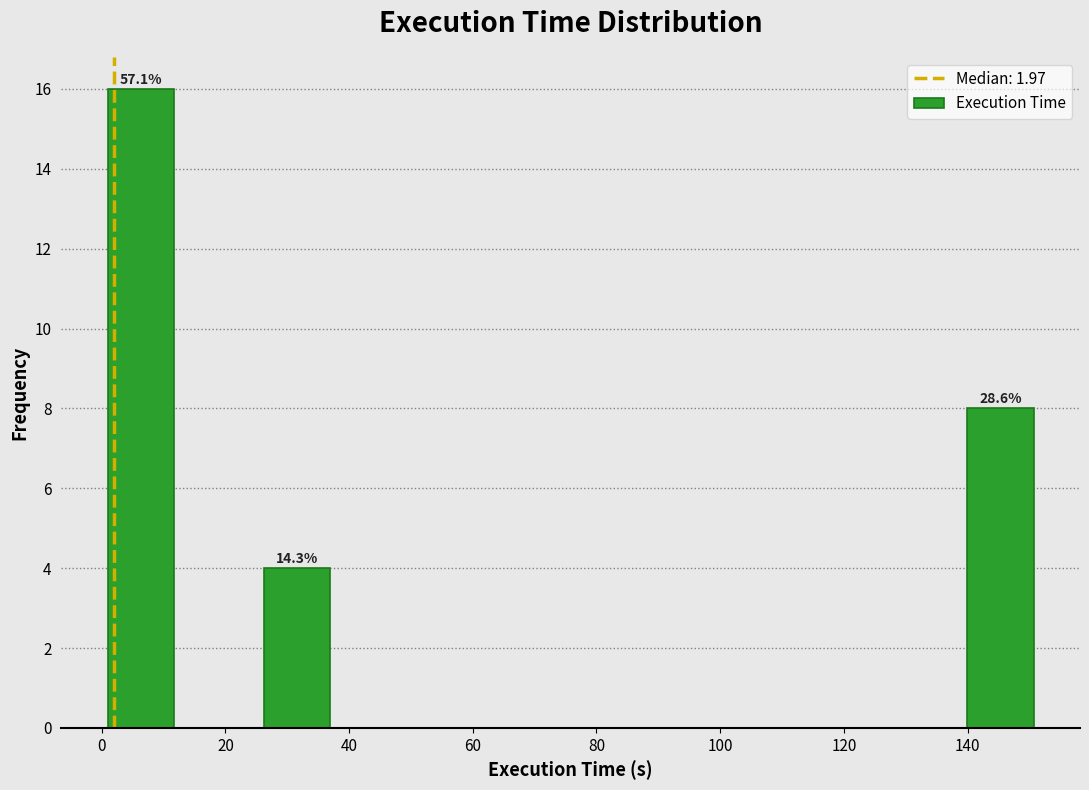

Which range on the x-axis has the tallest bar?

0 to 12